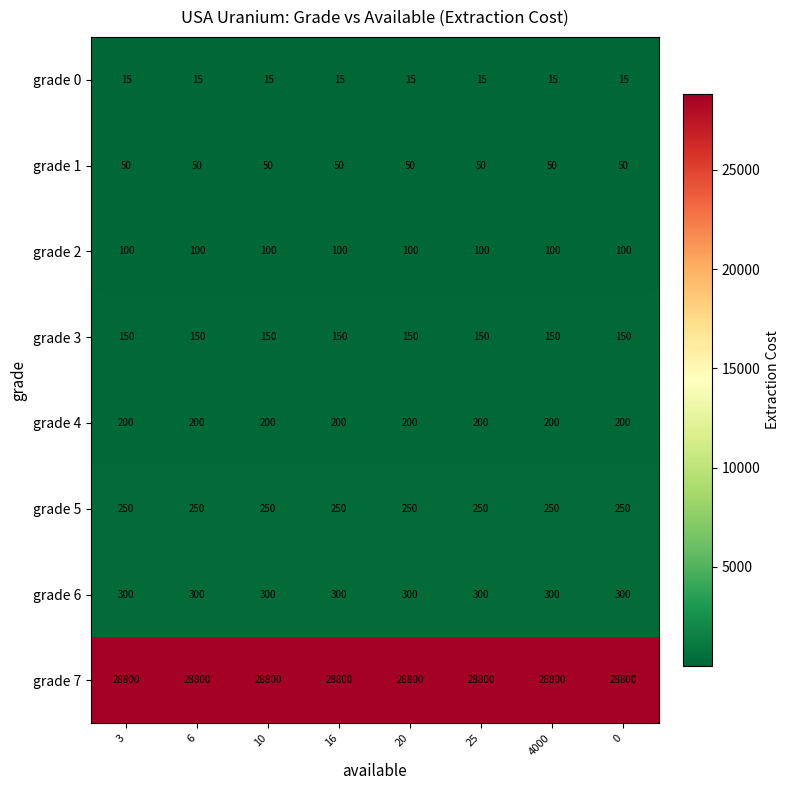

At 3, list the series in order from smallest to largest.

grade 0, grade 1, grade 2, grade 3, grade 4, grade 5, grade 6, grade 7